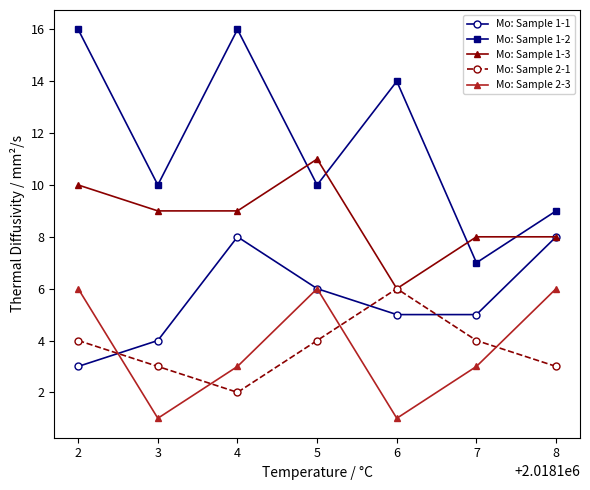

True or false: Mo: Sample 1-2 and Mo: Sample 1-1 intersect in this chart.

False